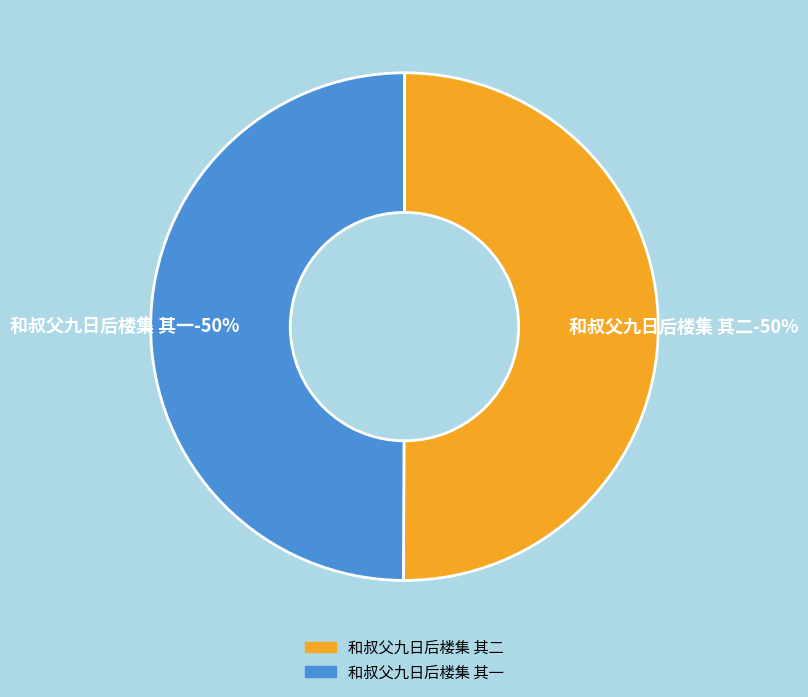

Rank the categories by value from lowest to highest.

和叔父九日后楼集 其一, 和叔父九日后楼集 其二